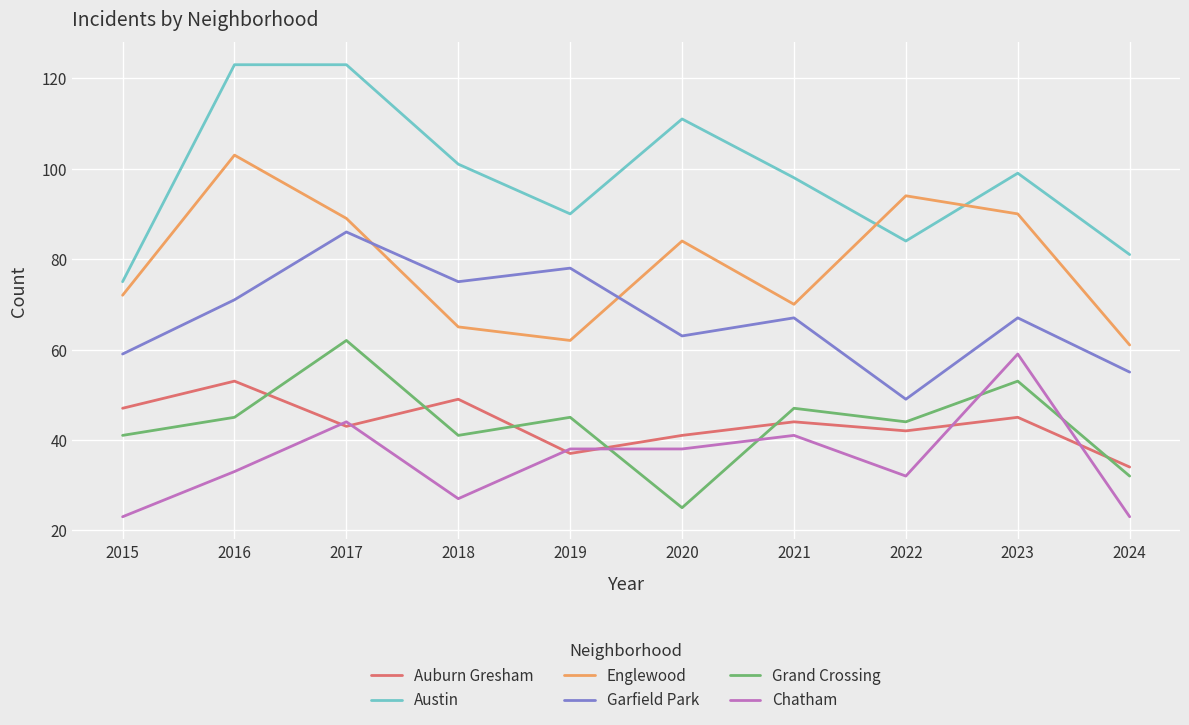

How many interior local valleys does the Englewood series have?

2